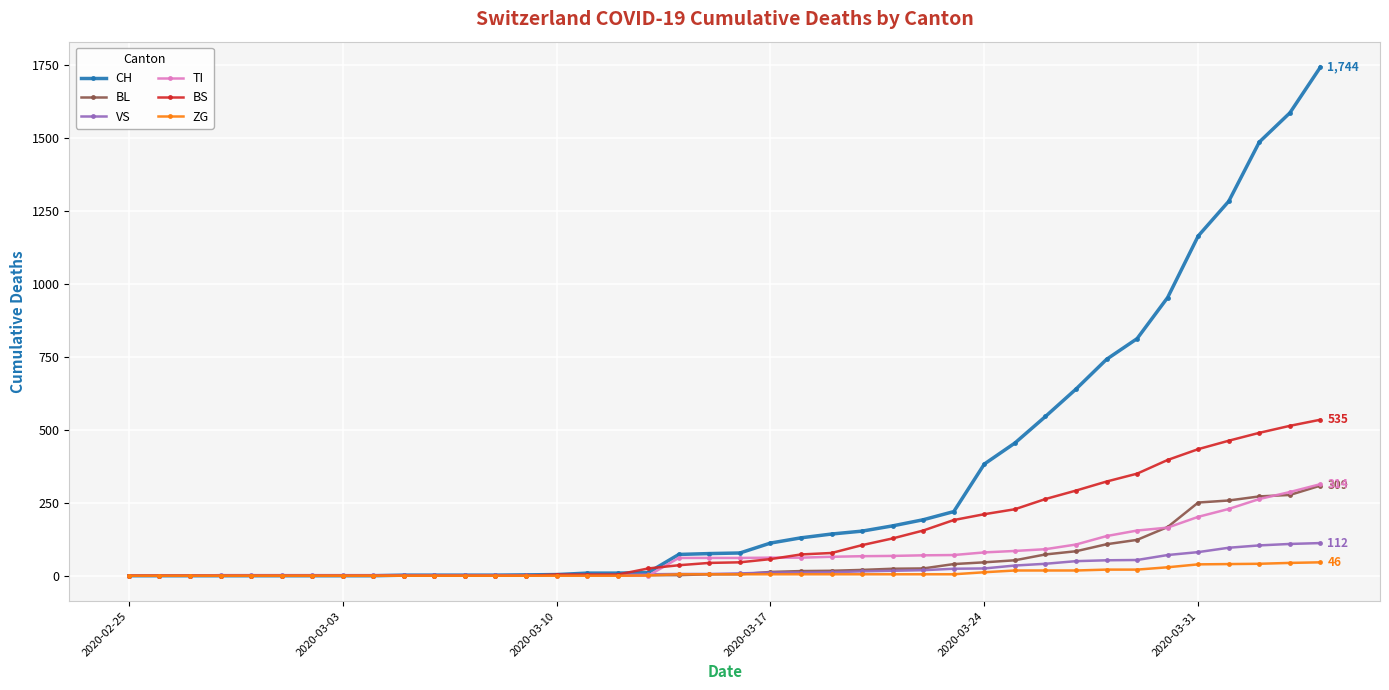

What is the greatest value displayed?

1744